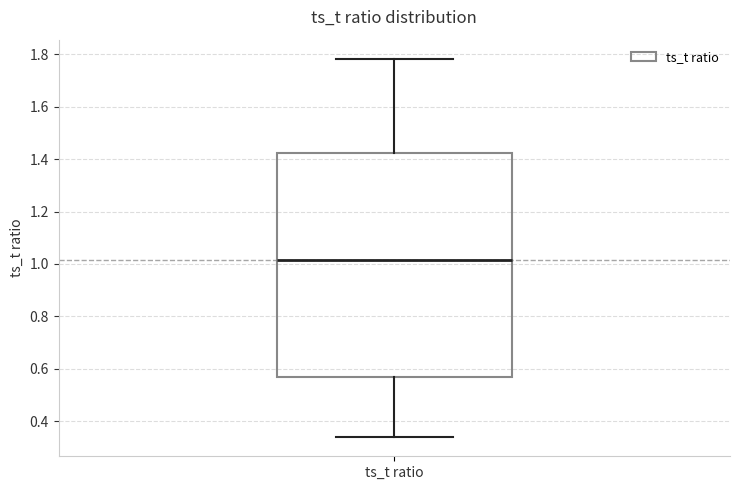

Where is the upper edge of the box for ts_t ratio on the y-axis? The values are not printed on the chart, so give them approximately, as read against the axis.

1.42